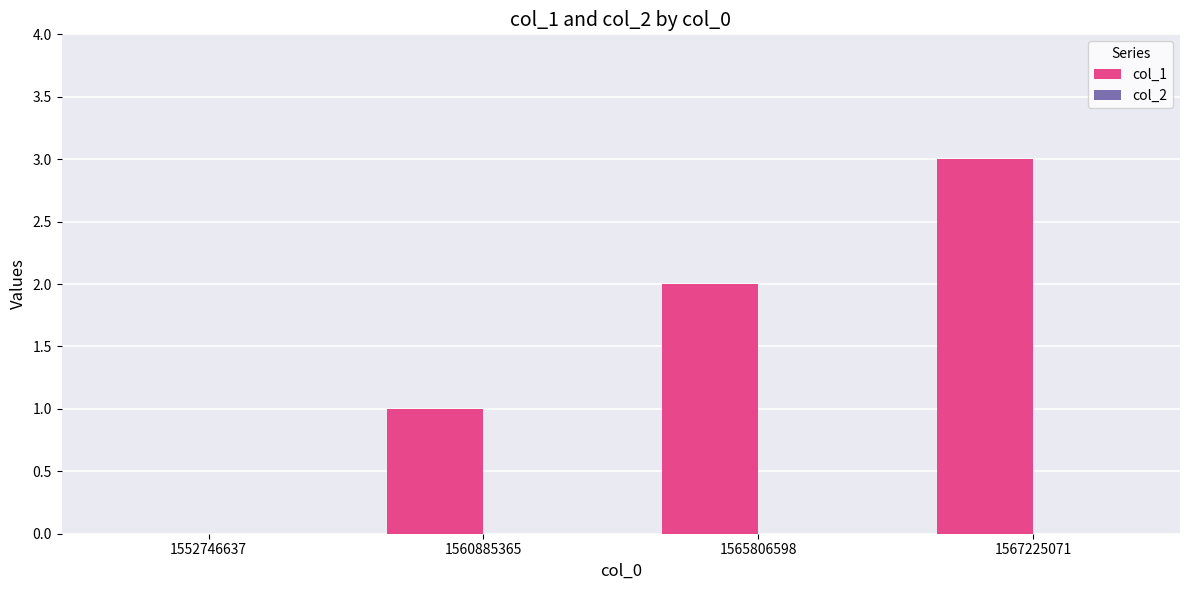

What is the sum of the values at 1567225071 and 1565806598?

5